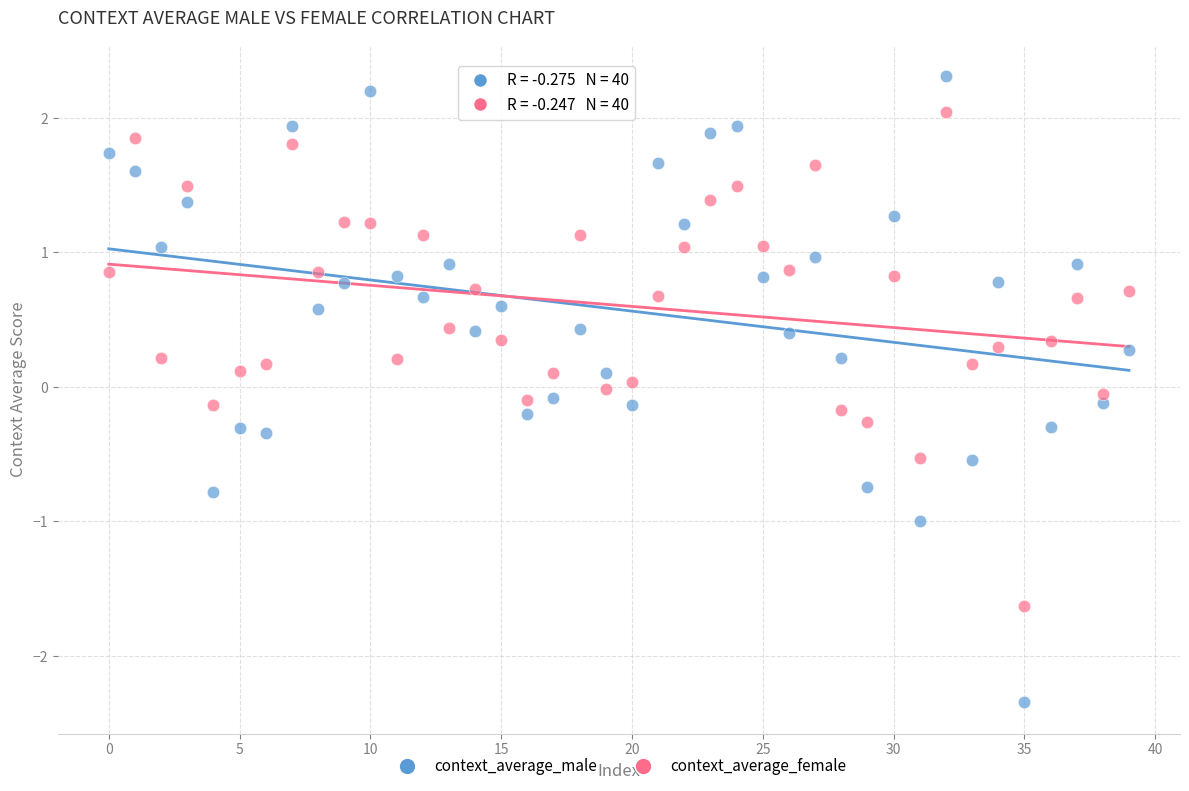

Which series reaches the minimum Y coordinate?

context_average_male